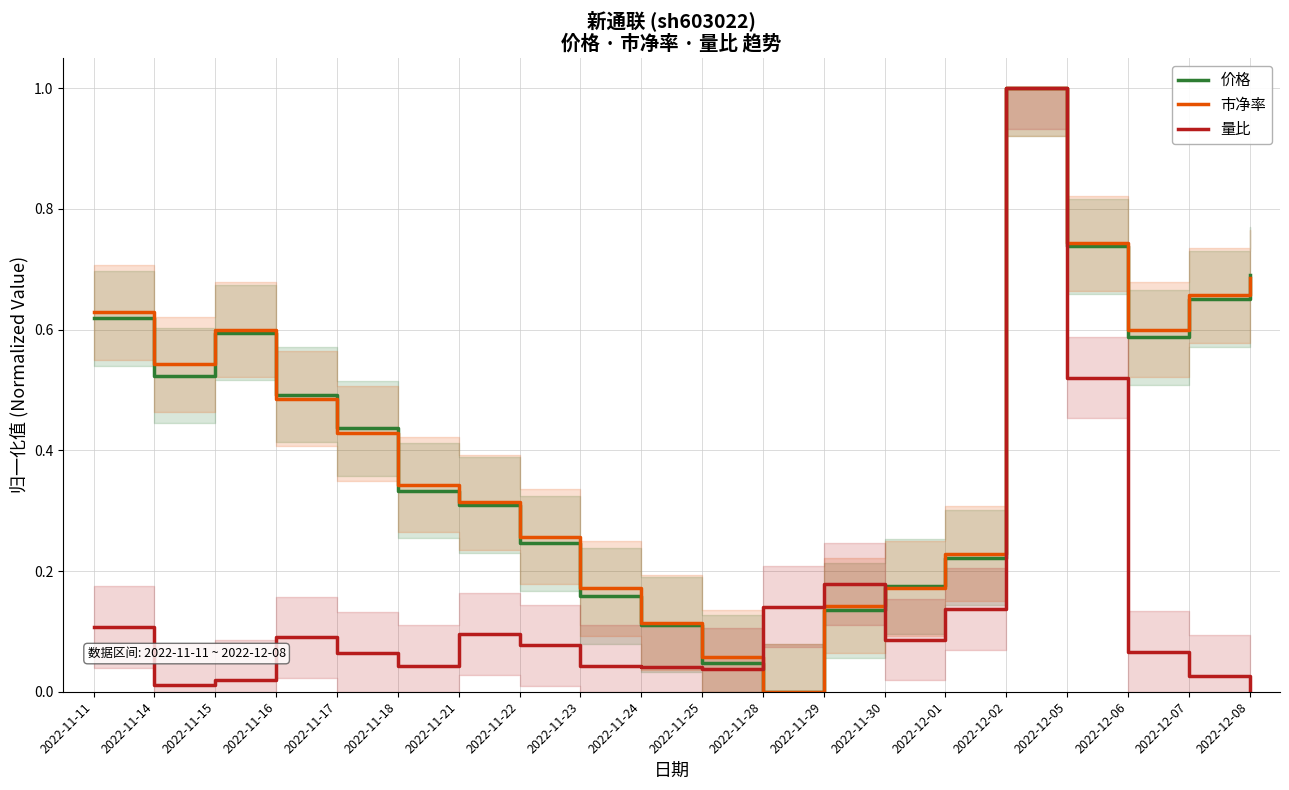

At which category does the chart reach its minimum across all series?

2022-11-28